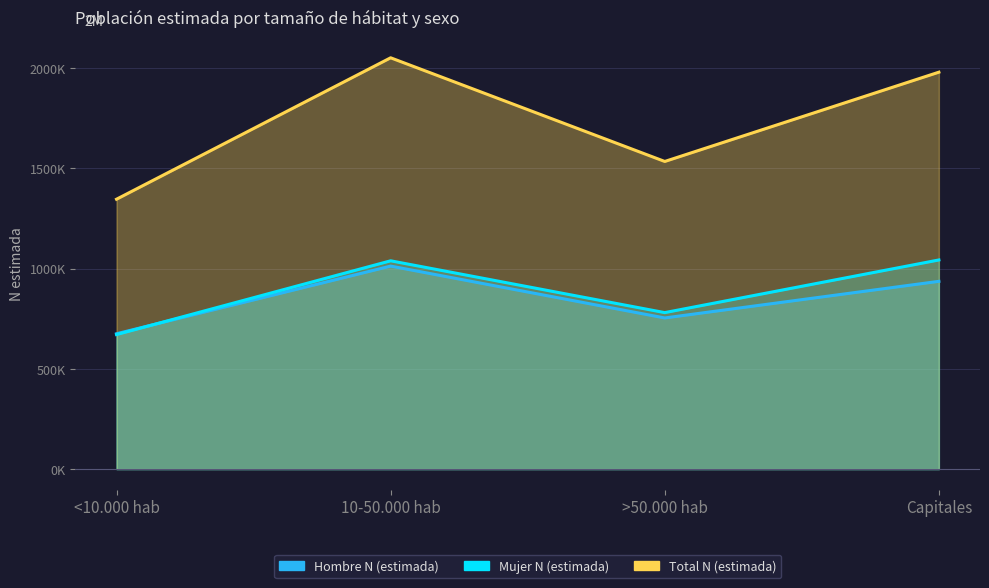

Does the chart display data point markers on the line(s)?

No